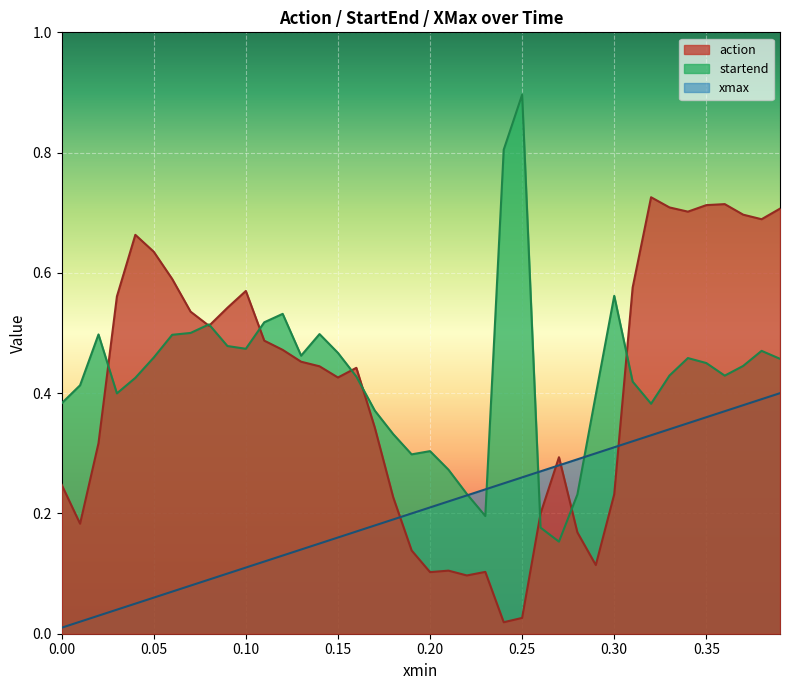

True or false: action and xmax cross at least once.

True